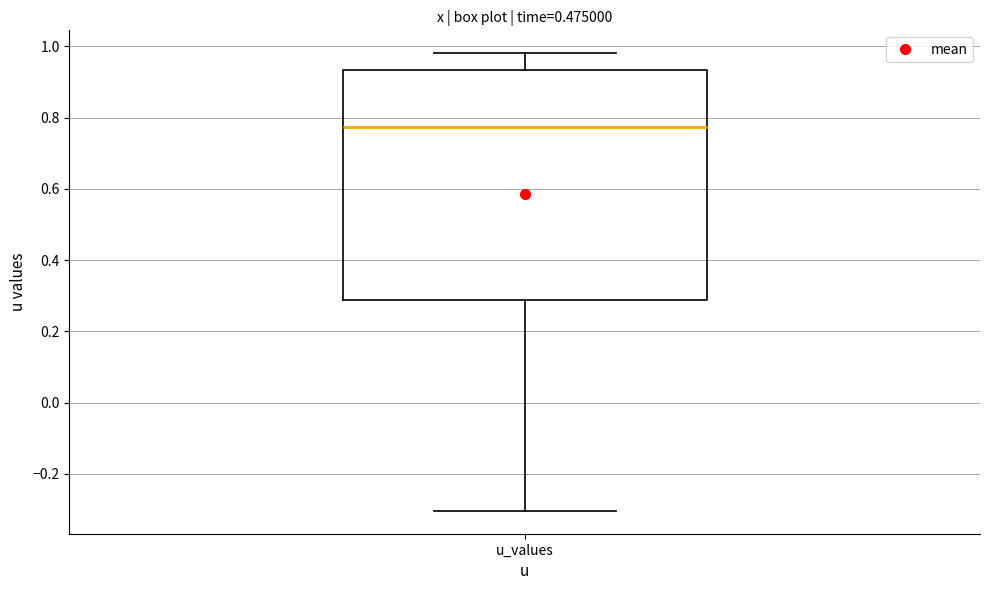

Where does the lower whisker of the box for u_values end on the y-axis? The values are not printed on the chart, so give them approximately, as read against the axis.

-0.30